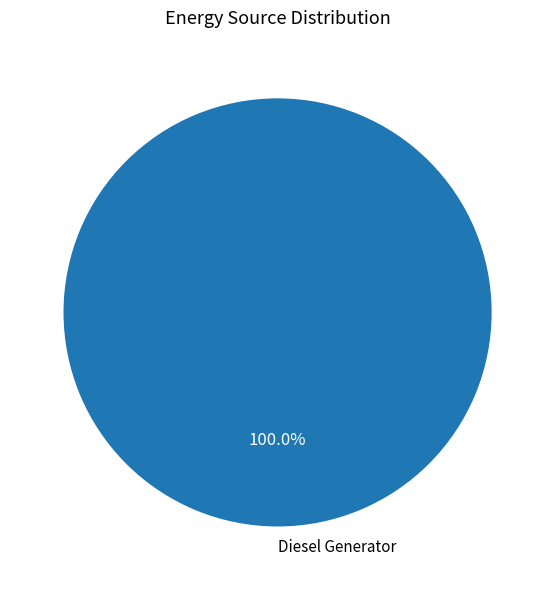

Is there a majority slice in this chart?

Yes